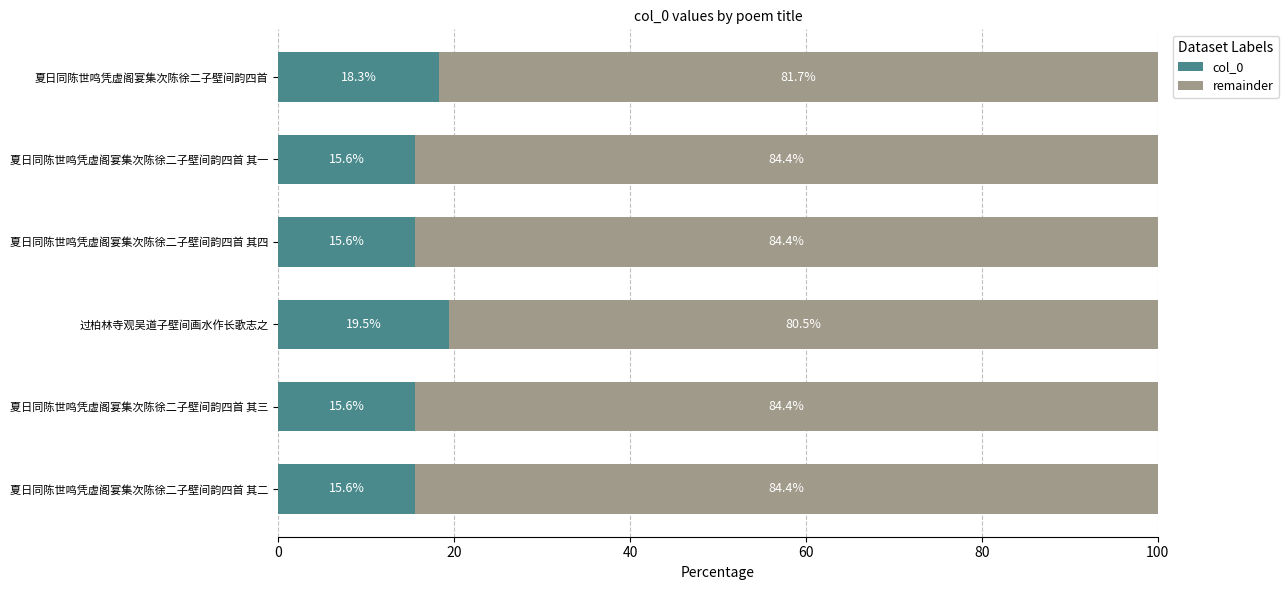

What is the difference between the col_0 values at 夏日同陈世鸣凭虚阁宴集次陈徐二子壁间韵四首 其一 and 夏日同陈世鸣凭虚阁宴集次陈徐二子壁间韵四首?

2.7